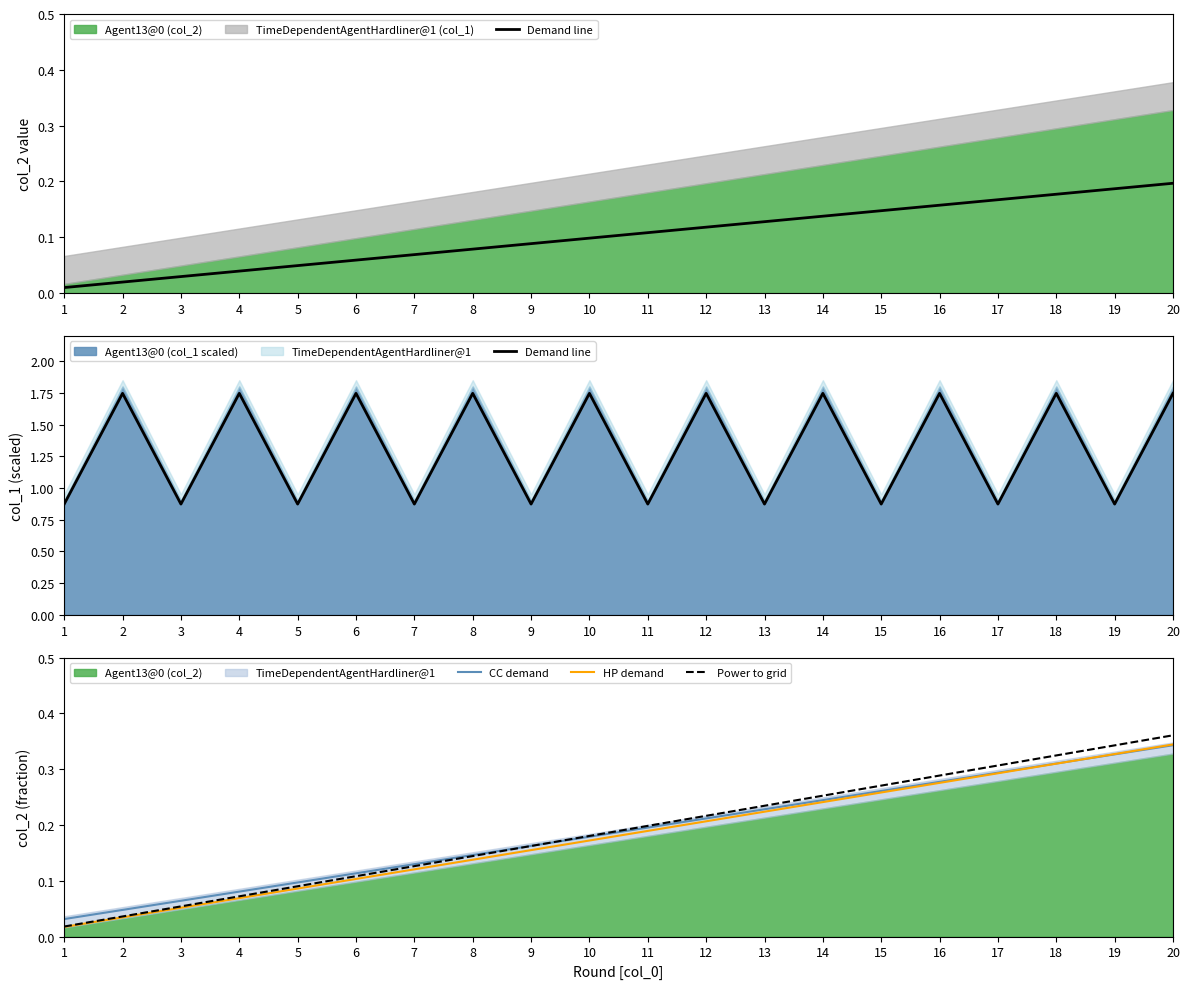

What is the total value across all series at 19?

1.9